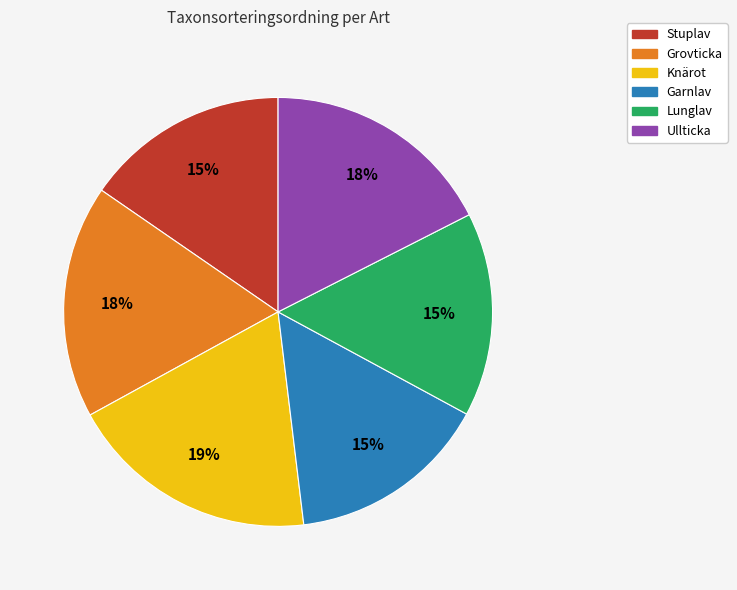

To the nearest percent, what is the average slice percentage?

17%